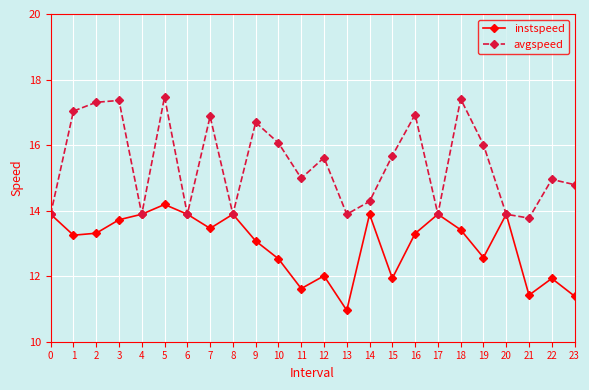

At how many categories does at least one series exceed 14?

16